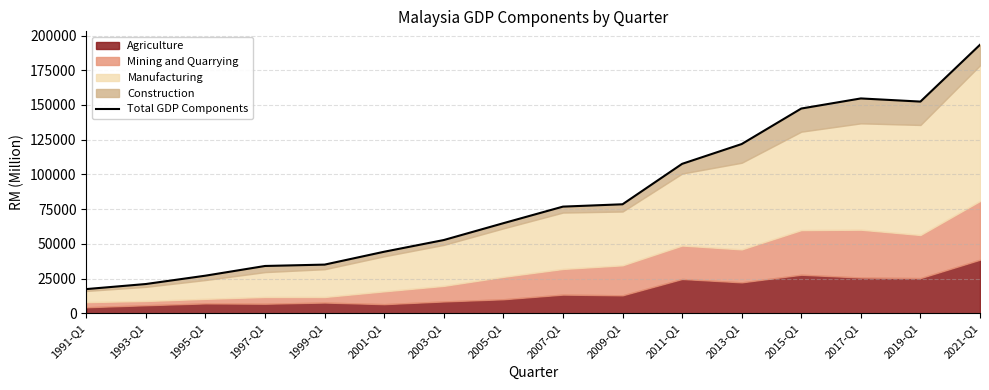

What is the change in value from 2003-Q1 to 2013-Q1?

+69132.0